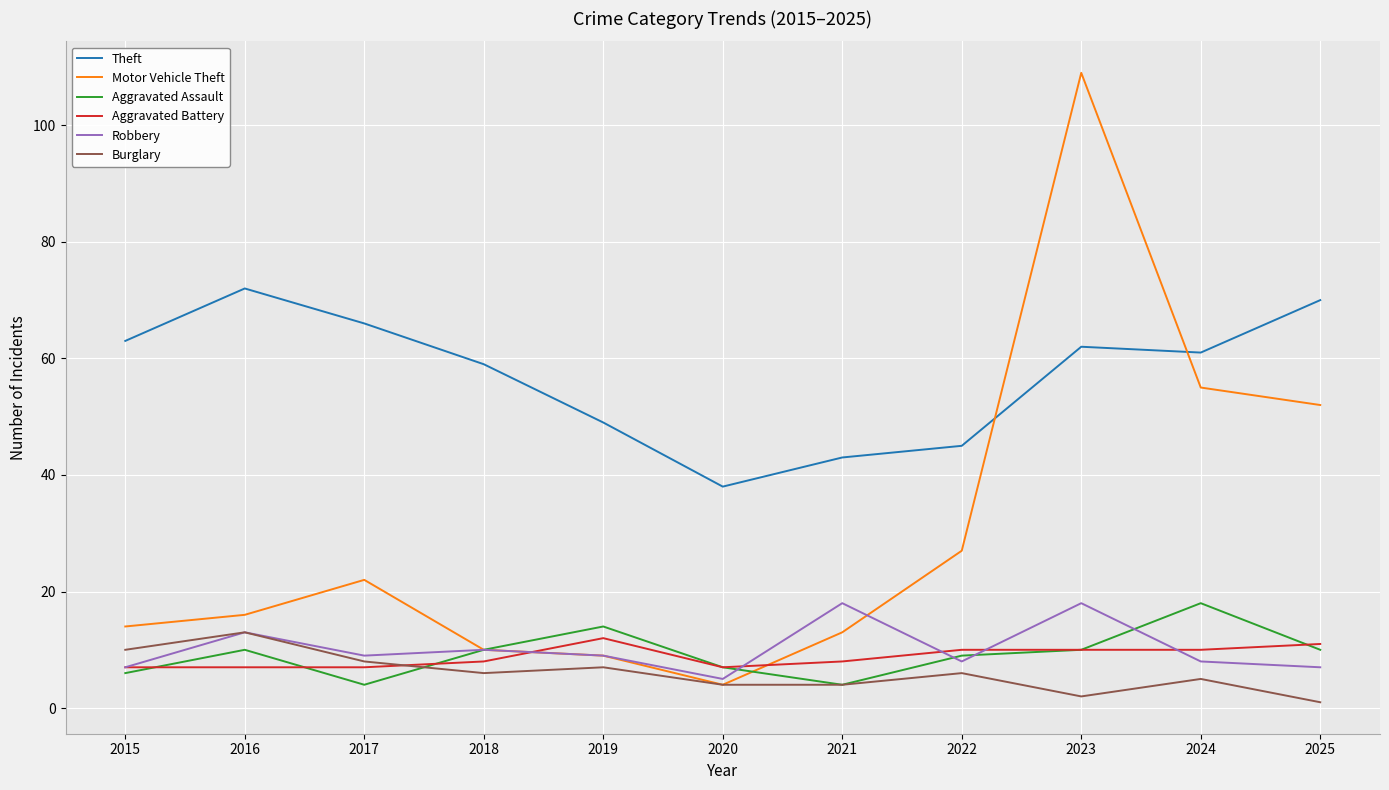

True or false: Robbery has more than 2 interior local peaks.

True